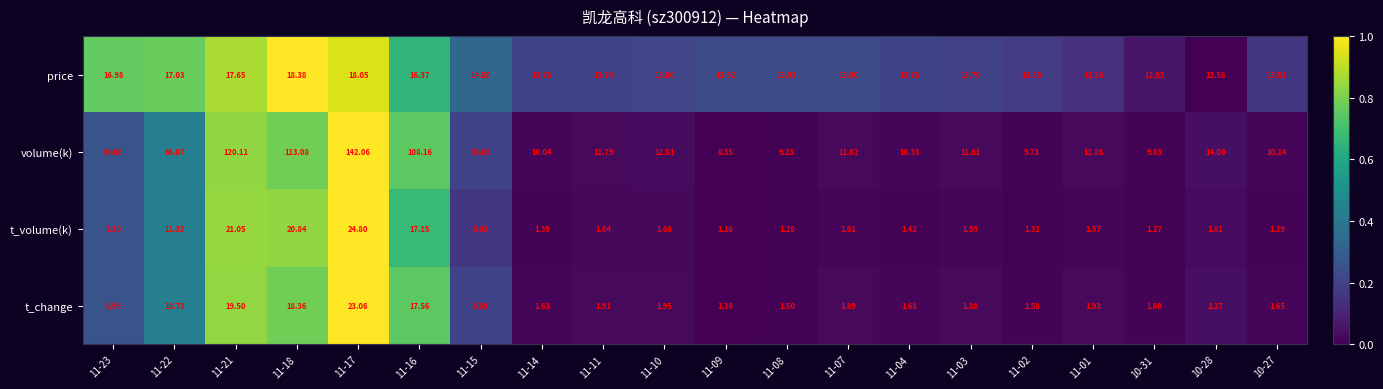

Which series changed the most between 11-15 and 11-11?

volume(k)